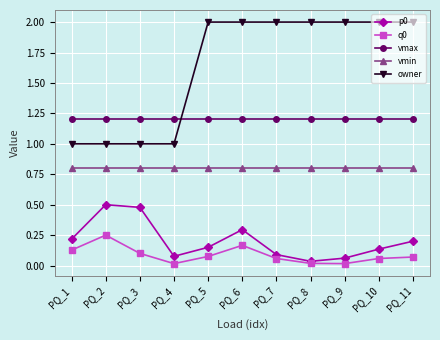

Is the value of vmin at PQ_6 greater than the value of vmax at PQ_4?

No